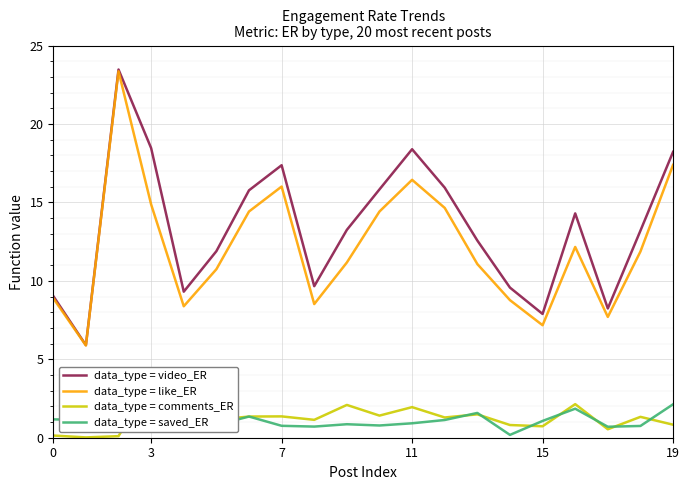

What is the highest value of the data_type = like_ER series?

23.4